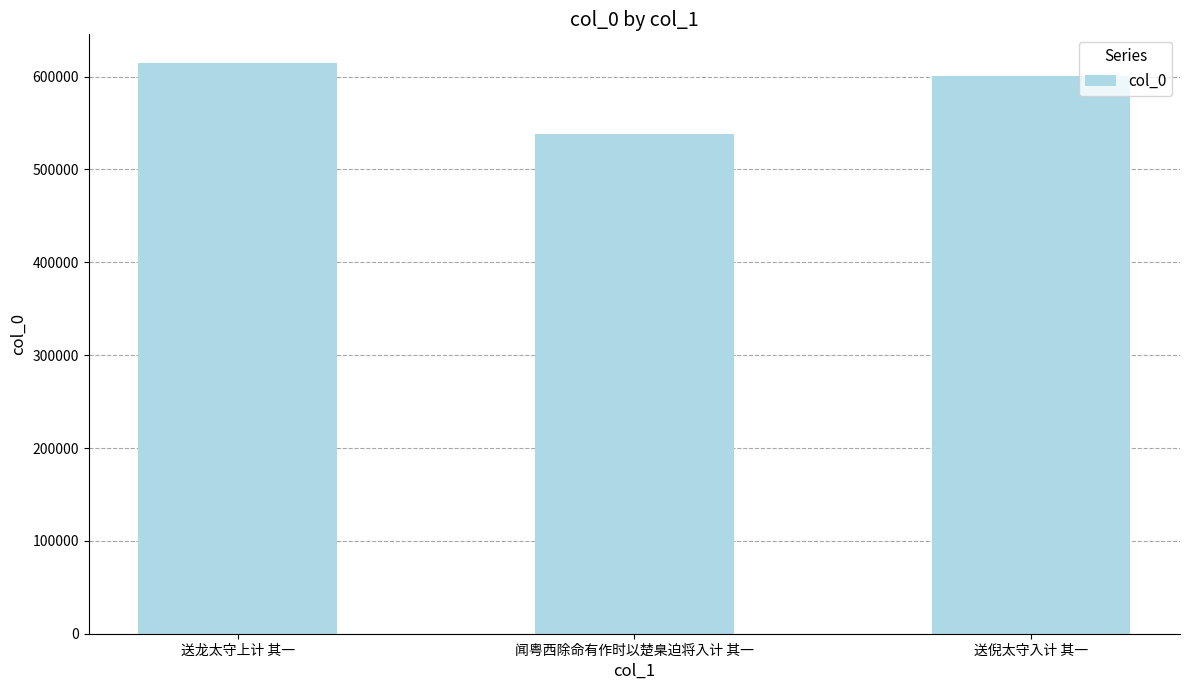

Reading left to right, what are all the values shown in this chart?

614763	538016	600637